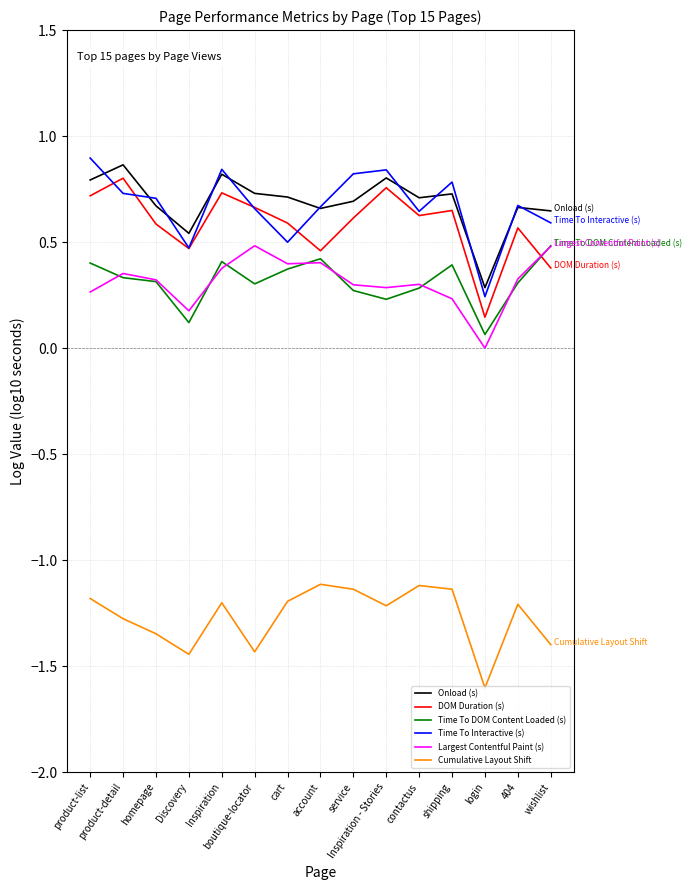

True or false: Time To DOM Content Loaded (s) and Onload (s) intersect in this chart.

False